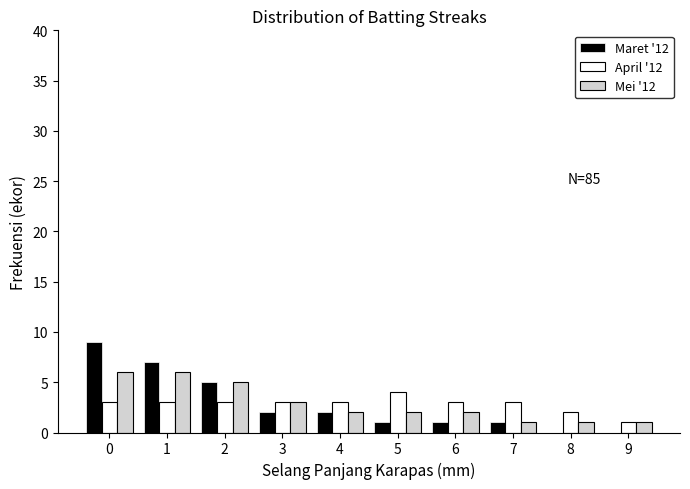

Reading right to left, extract all data points from this chart.

Maret '12: 9=0	8=0	7=1	6=1	5=1	4=2	3=2	2=5	1=7	0=9
April '12: 9=1	8=2	7=3	6=3	5=4	4=3	3=3	2=3	1=3	0=3
Mei '12: 9=1	8=1	7=1	6=2	5=2	4=2	3=3	2=5	1=6	0=6